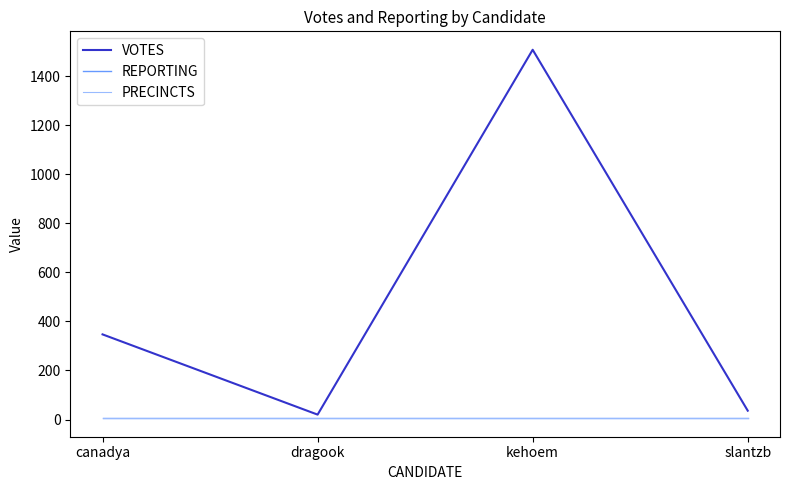

Which category has the lowest value in the VOTES series?

dragook